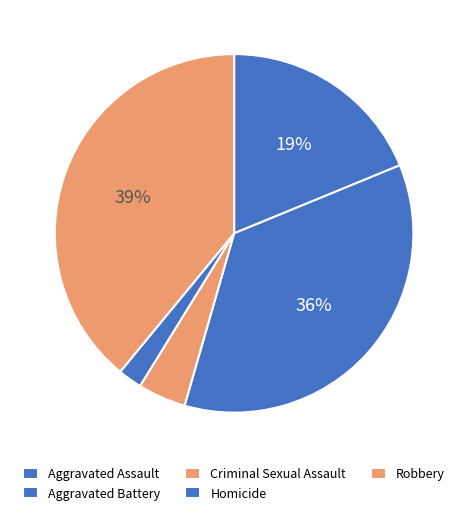

How many slices are in this pie chart?

5